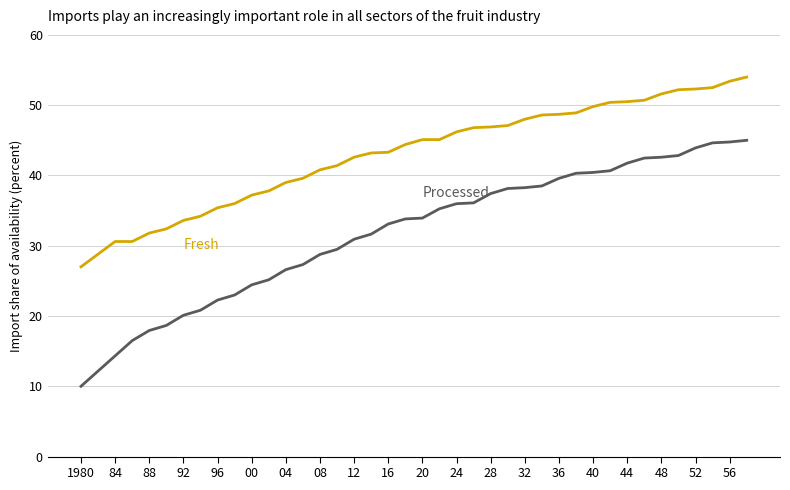

What is the maximum value shown in the chart?

54.0